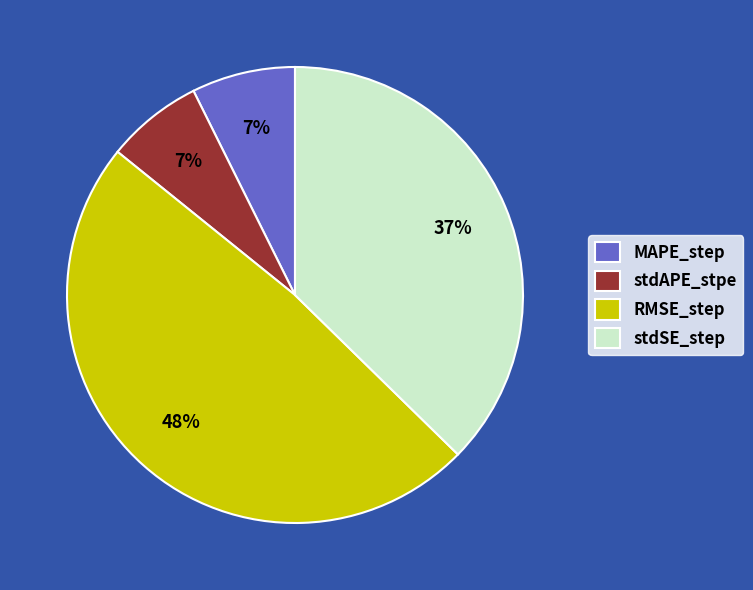

Combined, do stdAPE_stpe and stdSE_step account for over 50%?

No